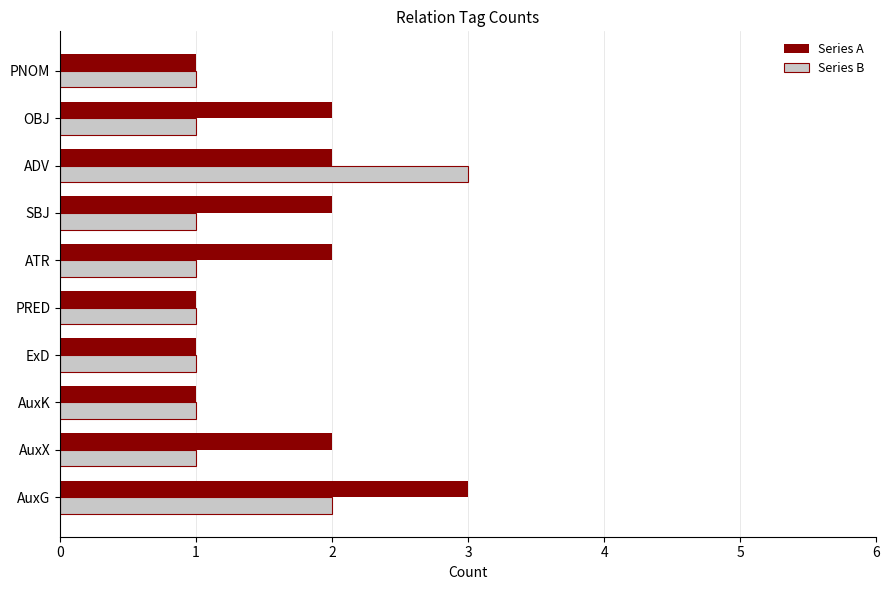

What is the difference between the maximum and minimum values in the Series B series?

2